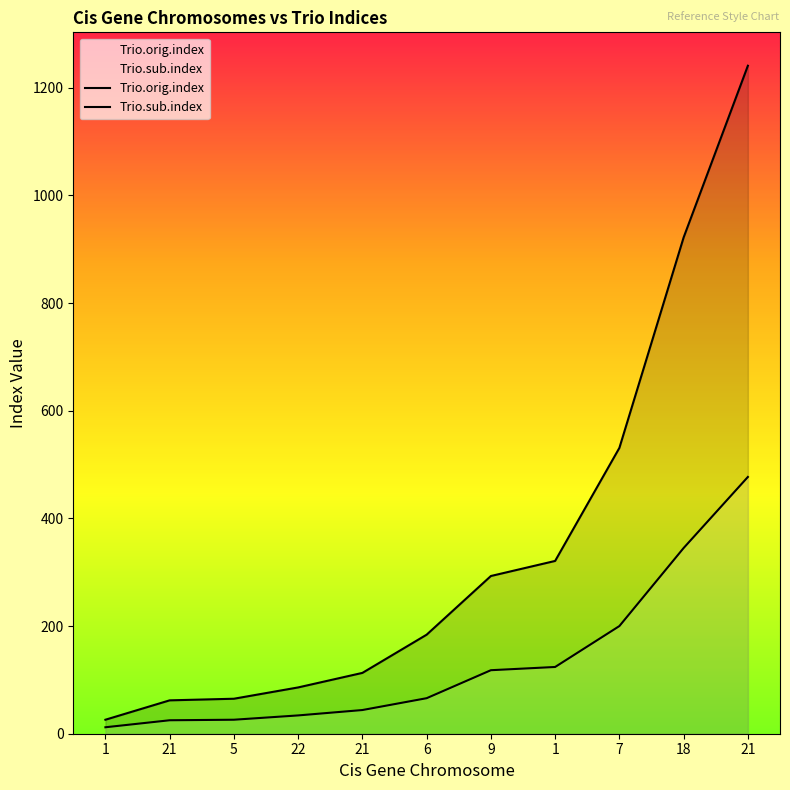

List the series in order of their overall mean, highest first.

Trio.orig.index, Trio.sub.index